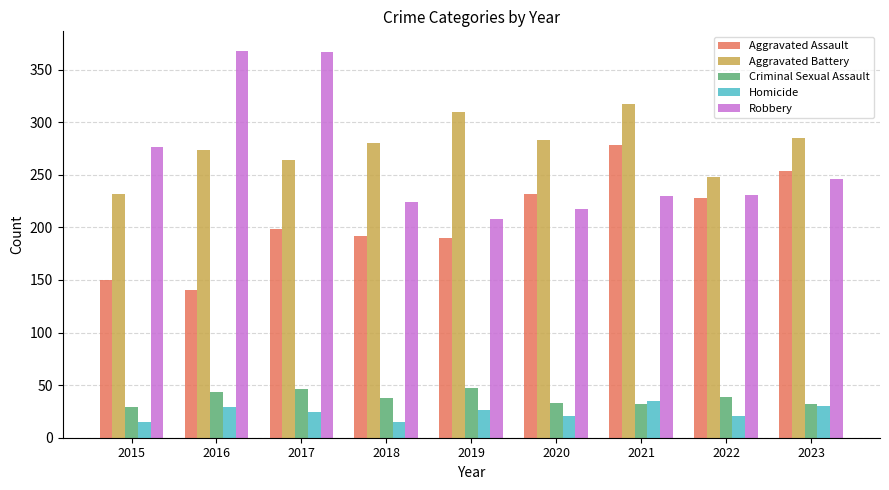

How many values in the Criminal Sexual Assault series are below 38?

4